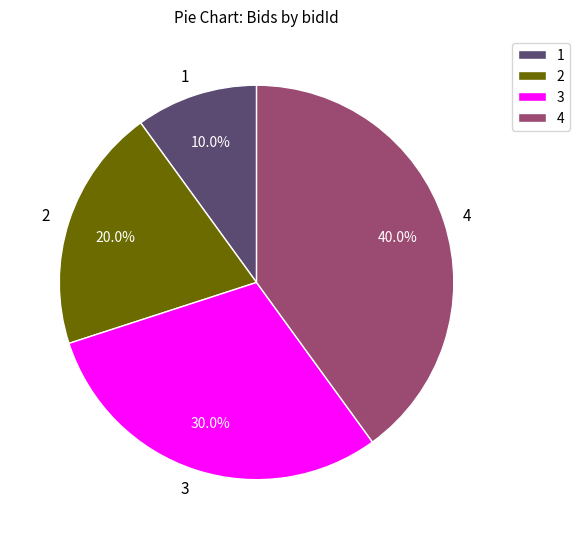

Rank the categories by value from highest to lowest.

4, 3, 2, 1